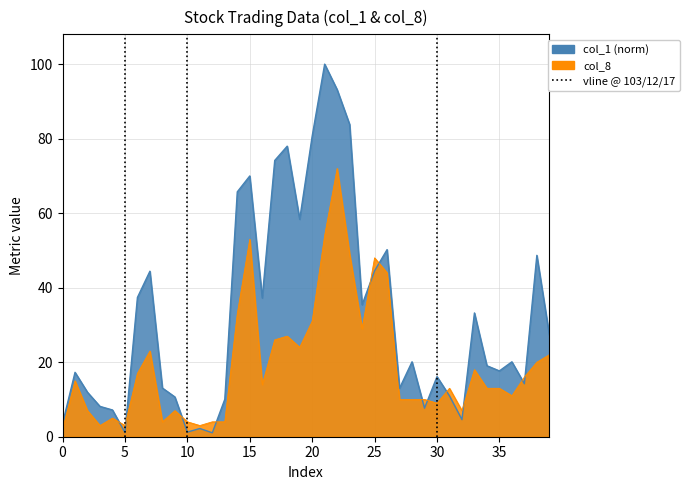

The value of col_1 at 0 is 5.8. True or false?

False